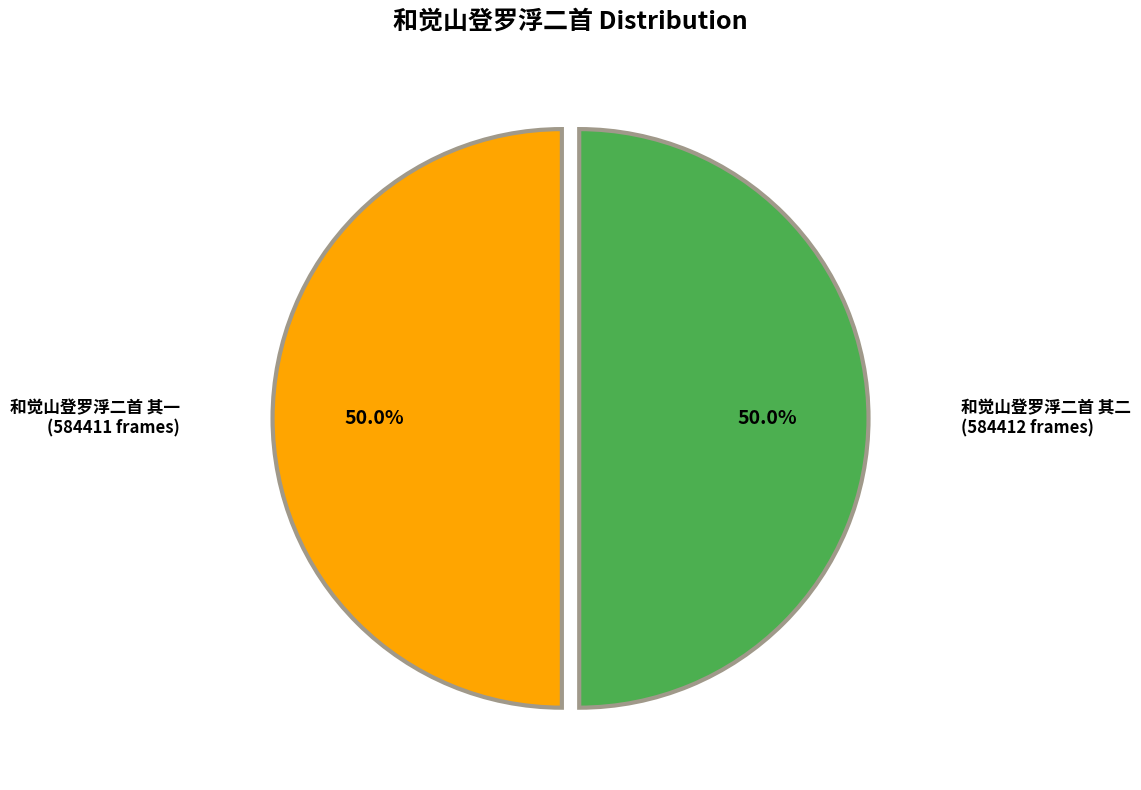

How many segments does this pie chart have?

2